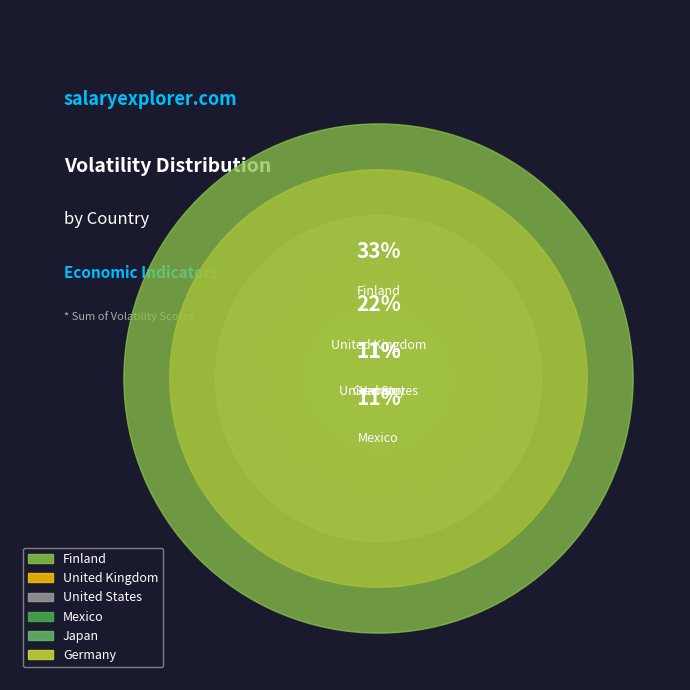

True or false: United States accounts for 24% of the total.

False